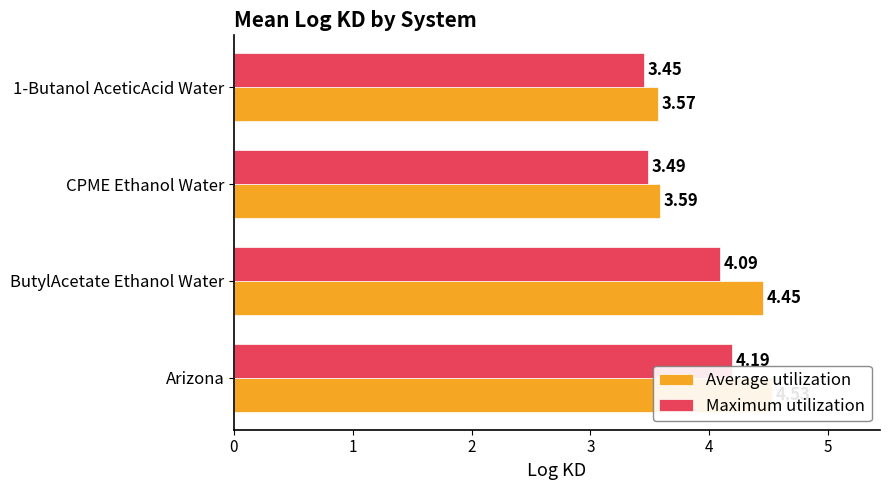

How many bars are there in each group?

2